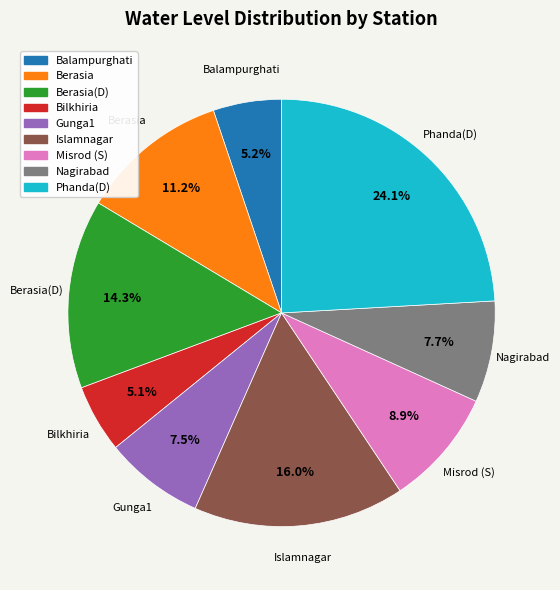

Does any single category account for the majority?

No